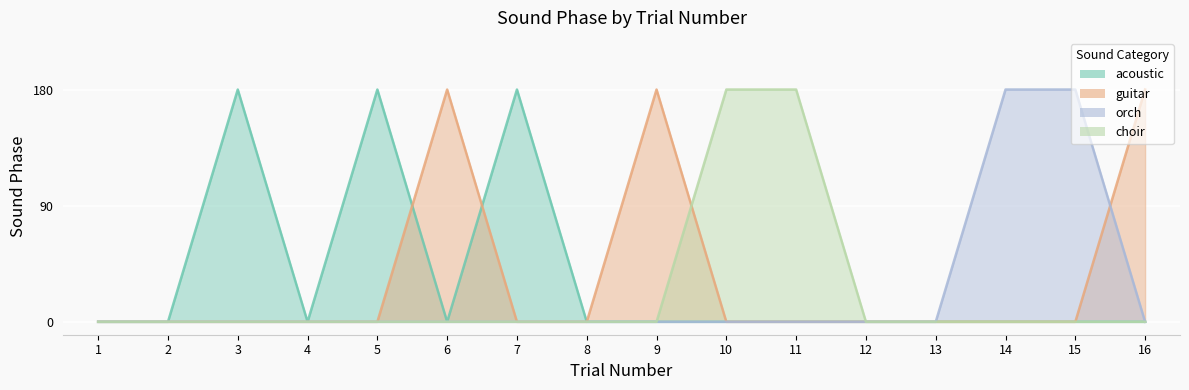

Reading left to right, what are all the values shown in this chart?

acoustic: 0	0	180	0	180	0	180	0	0	0	0	0	0	0	0	0
guitar: 0	0	0	0	0	180	0	0	180	0	0	0	0	0	0	180
orch: 0	0	0	0	0	0	0	0	0	0	0	0	0	180	180	0
choir: 0	0	0	0	0	0	0	0	0	180	180	0	0	0	0	0